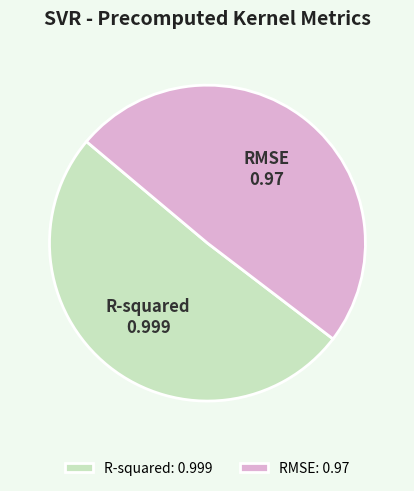

Is the sum of RMSE and R-squared greater than half?

Yes